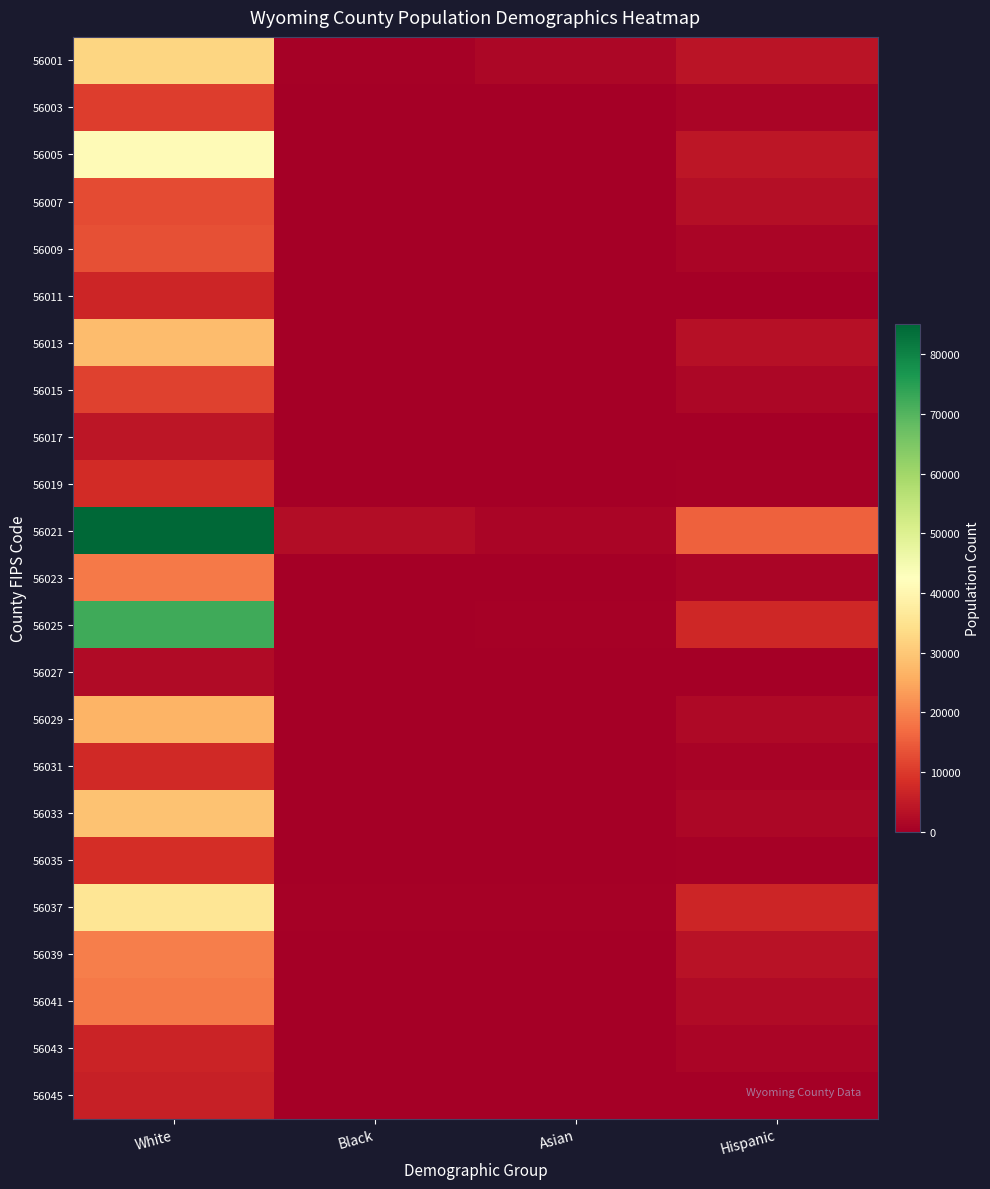

Which series changed the most between Black and Hispanic?

56021